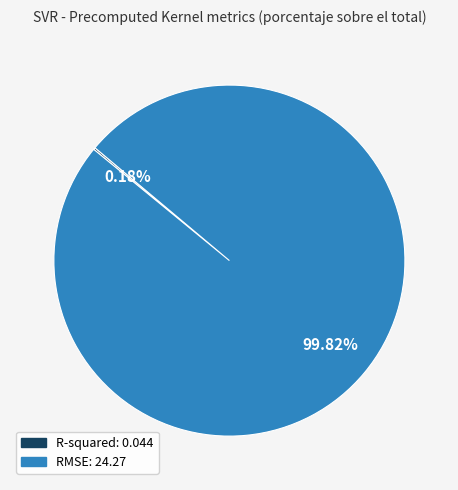

Which category has the biggest portion of the pie?

RMSE